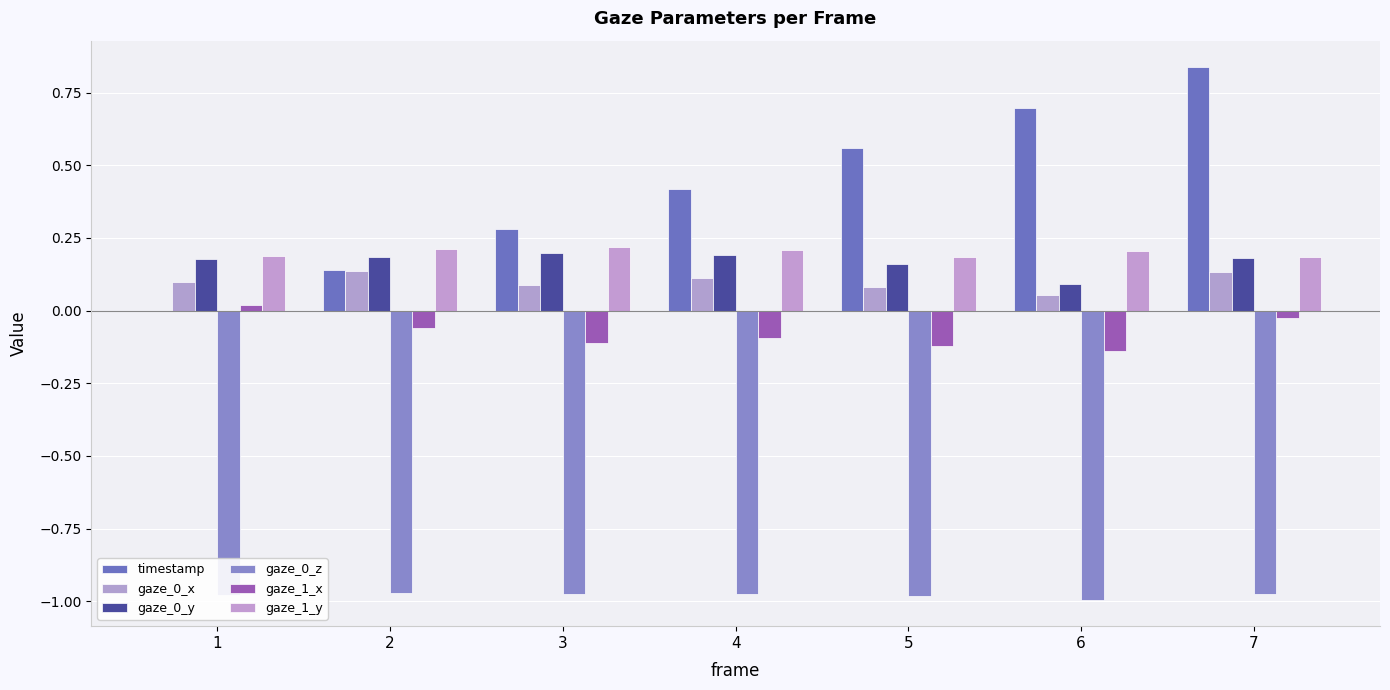

How many categories are shown in the chart?

7